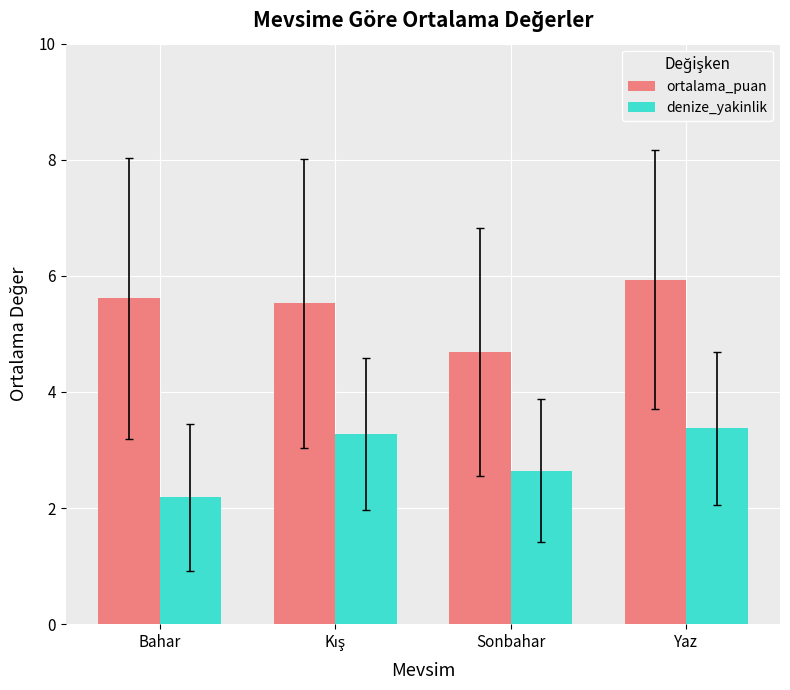

What is the spread (max minus min) of values at Bahar?

3.4